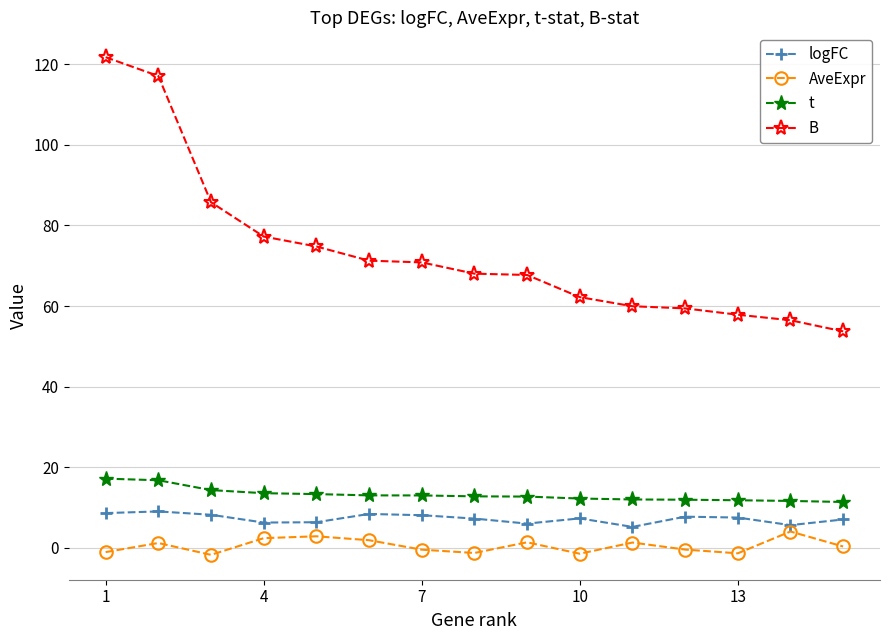

Which series has the largest total across all categories?

B